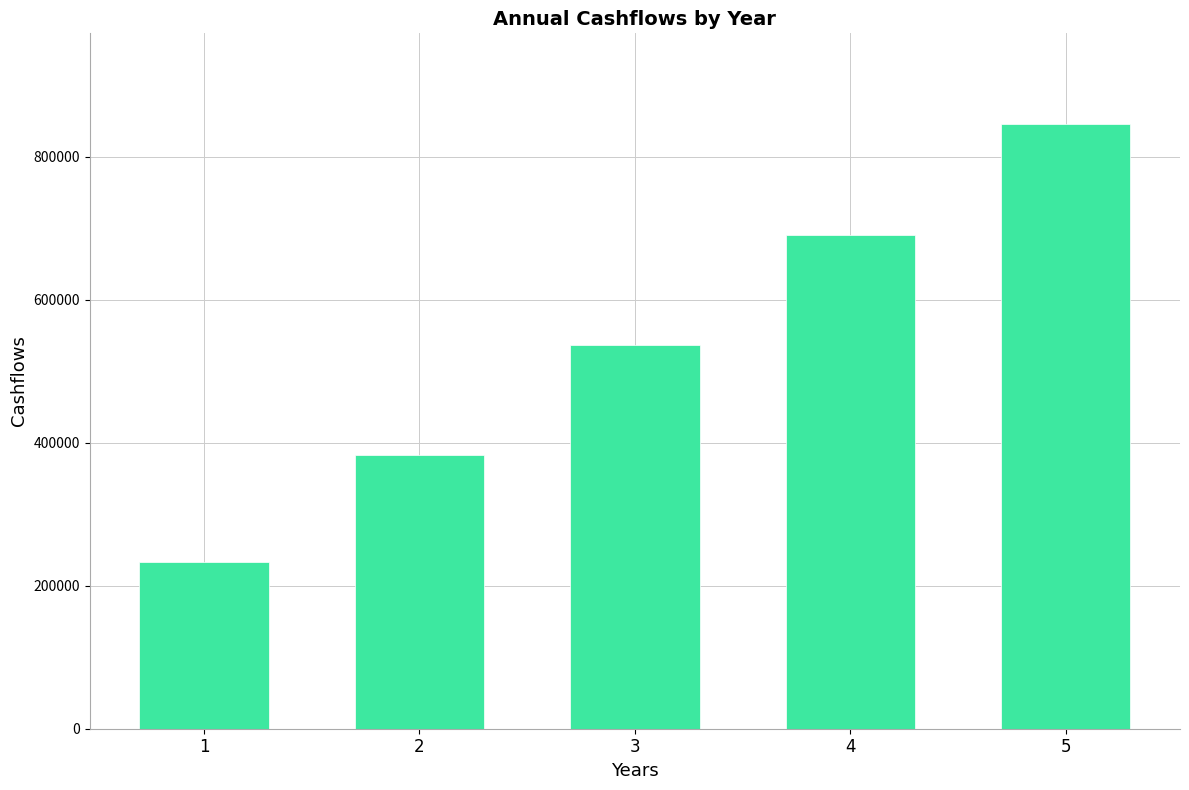

How many data points are less than 536011?

2